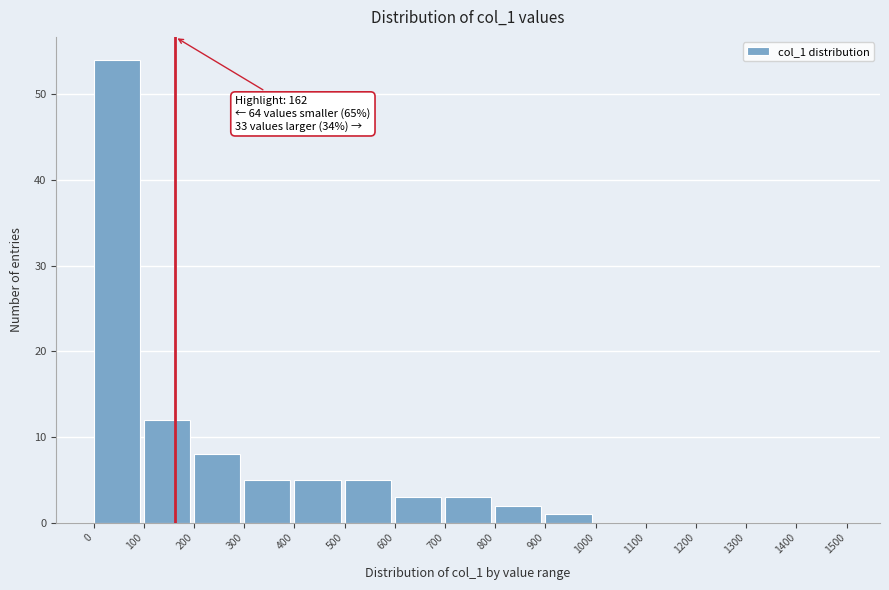

Over which range of the x-axis is the bar tallest?

0 to 100